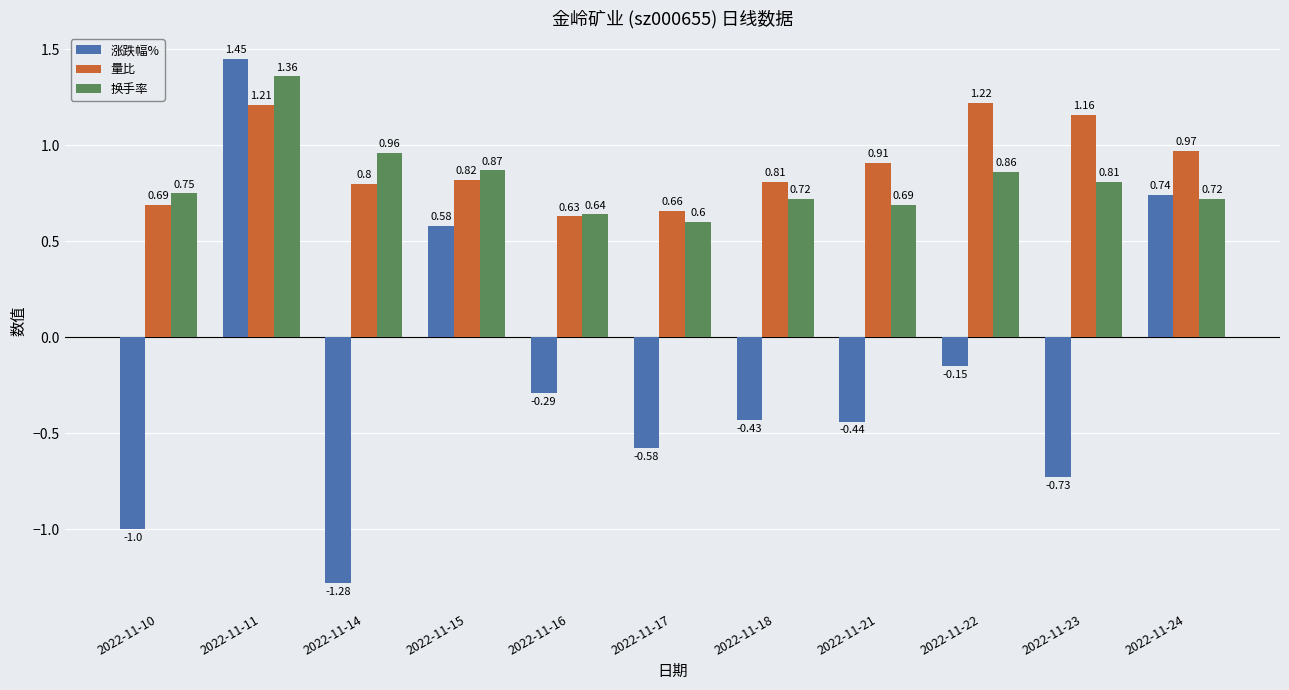

At which category does the chart reach its minimum across all series?

2022-11-14